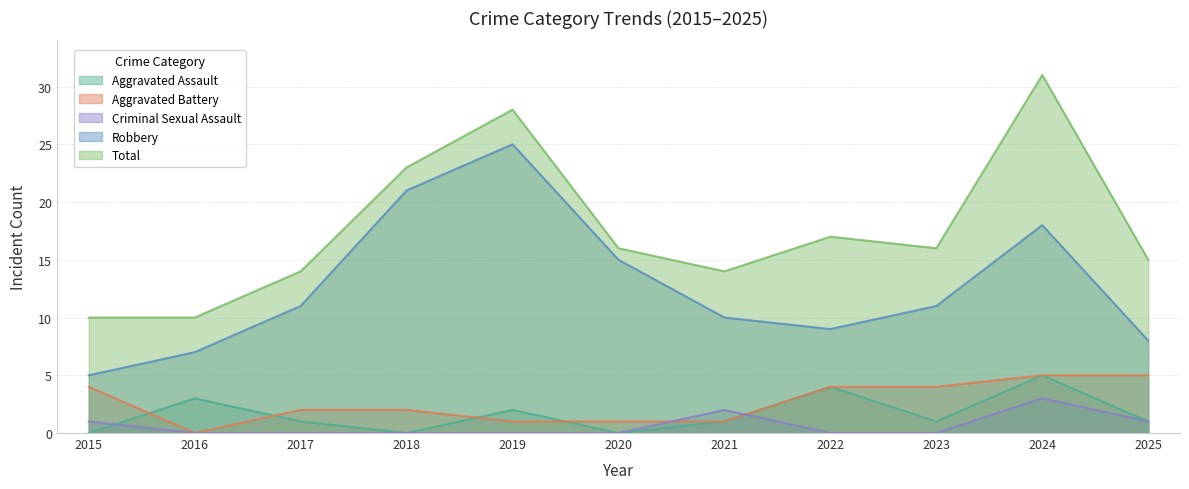

The Aggravated Assault series shows 1 at 2023. True or false?

False